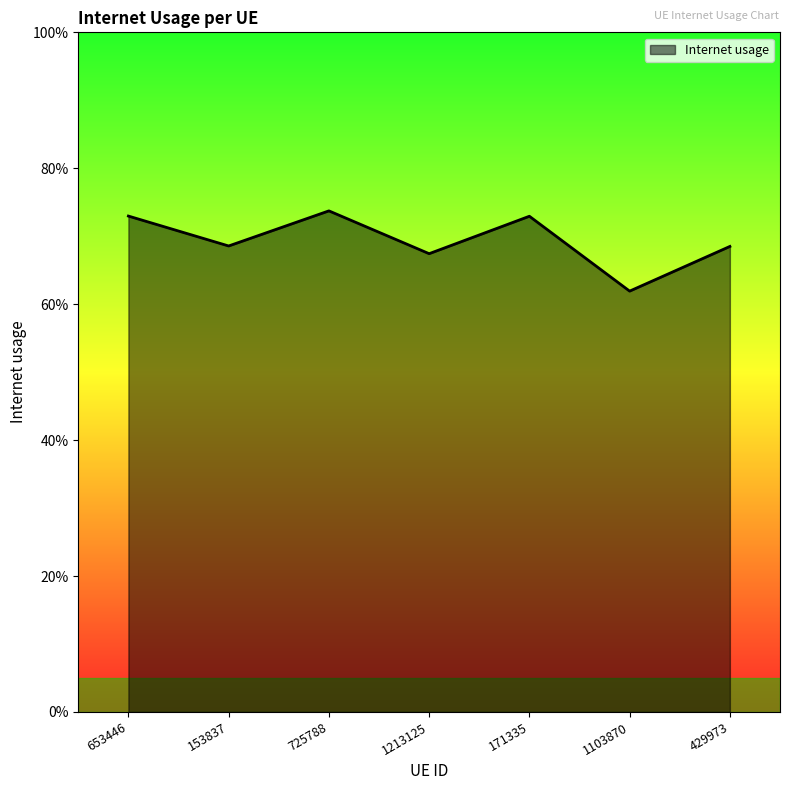

Does the chart display data point markers on the line(s)?

No